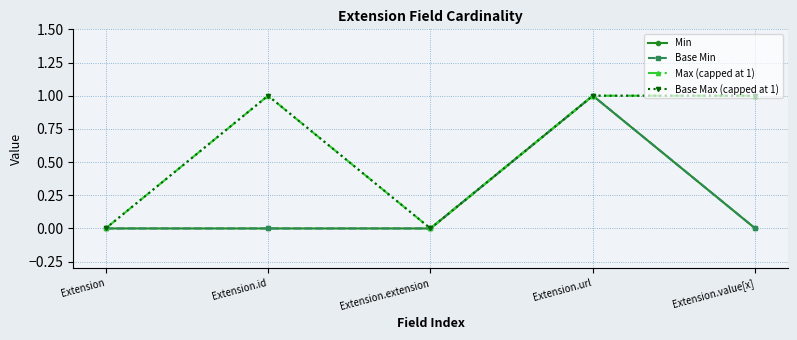

How many positive values does the Max (capped at 1) series have?

3